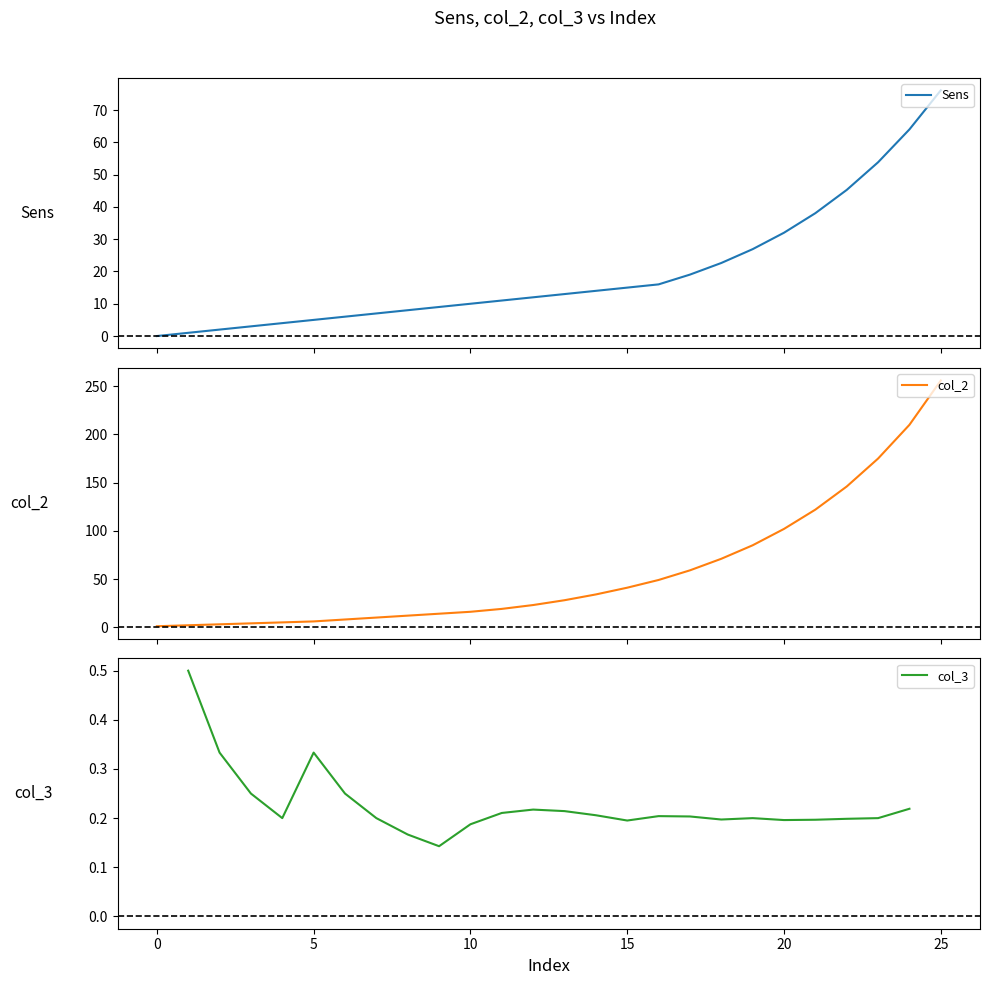

Count the col_3 values in the range 0 to 1.

24